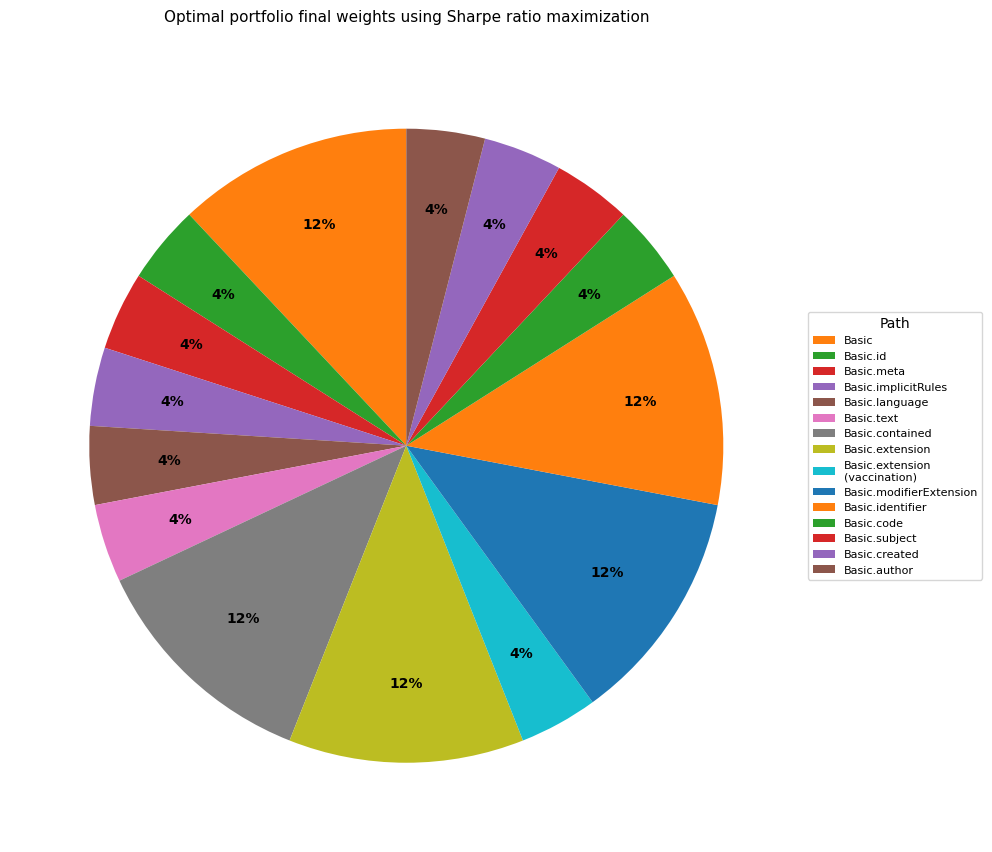

Is Basic.id the majority of the pie?

No